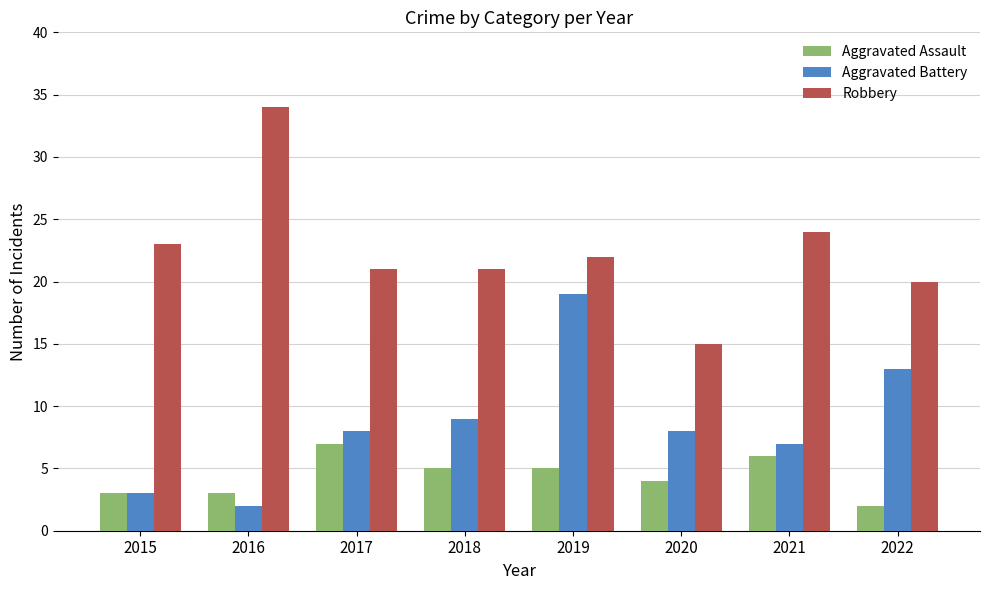

What is the sum of all Robbery values?

180